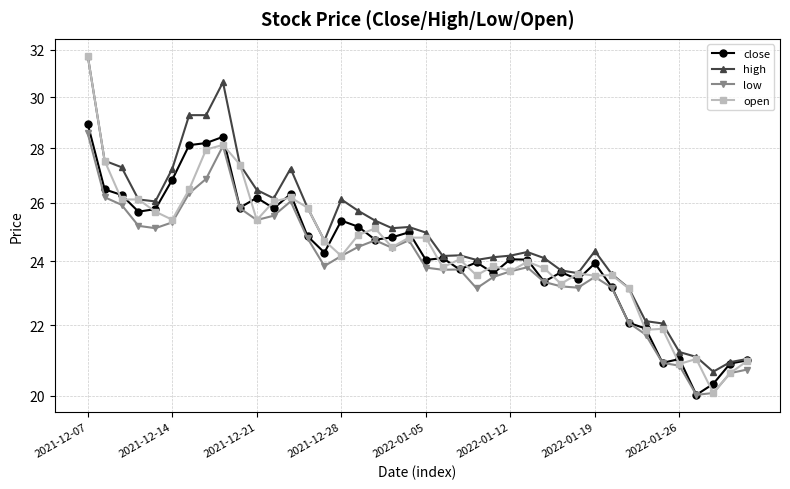

What is the lowest value of the open series?

20.1